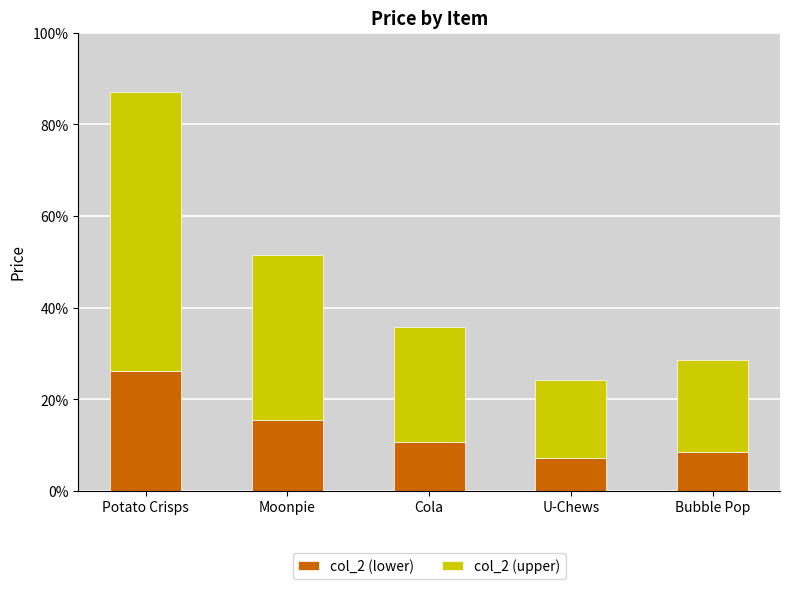

Are the bars grouped side by side (vs. stacked)?

No